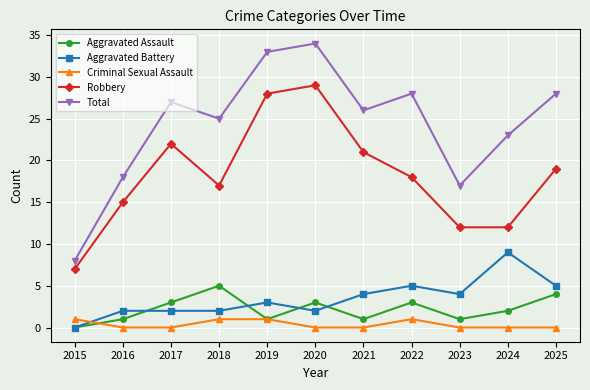

Is this an area chart (filled region under the line)?

No